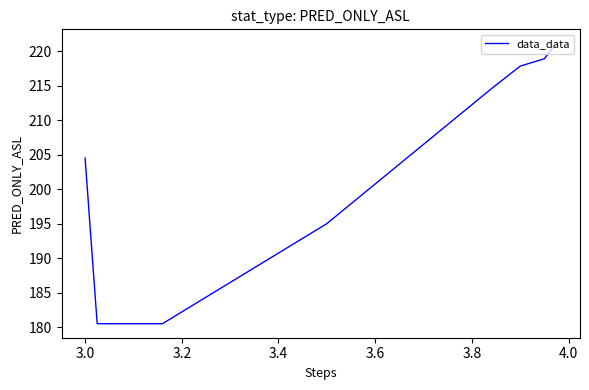

True or false: the data has more than 2 interior local peaks.

False